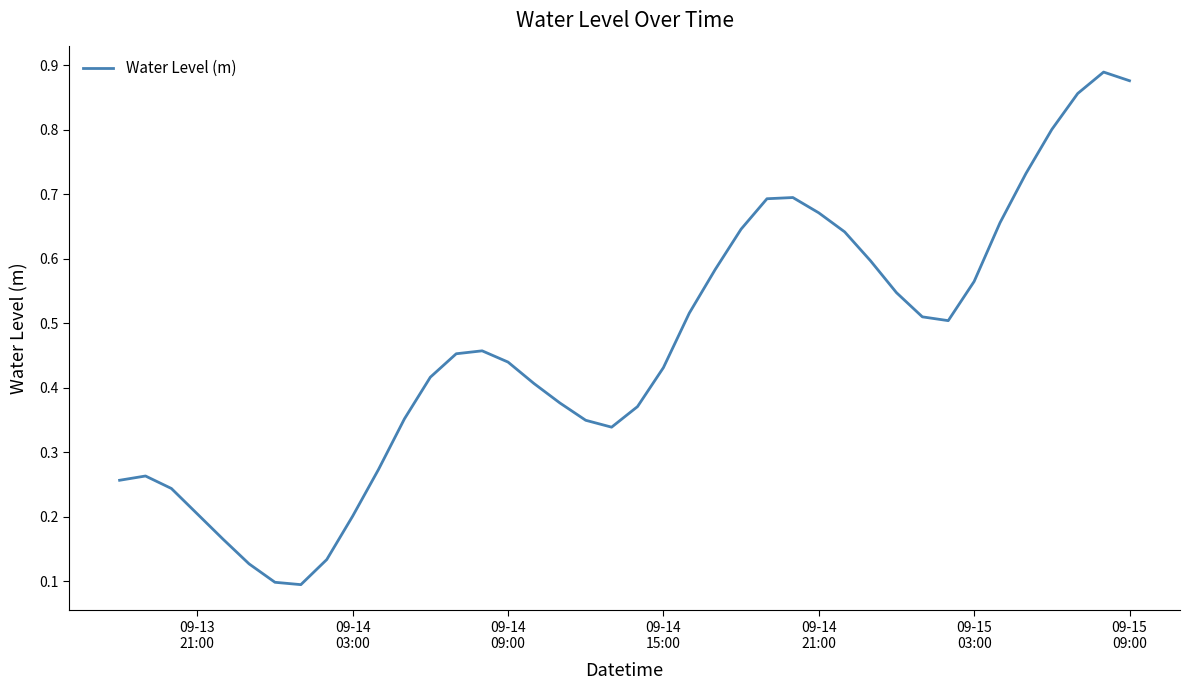

What is the value of the 32nd point from the left?

0.5